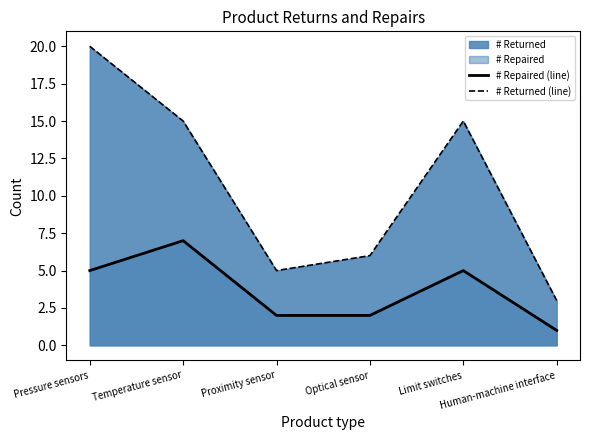

How many values in the # Returned (line) series exceed 15?

1